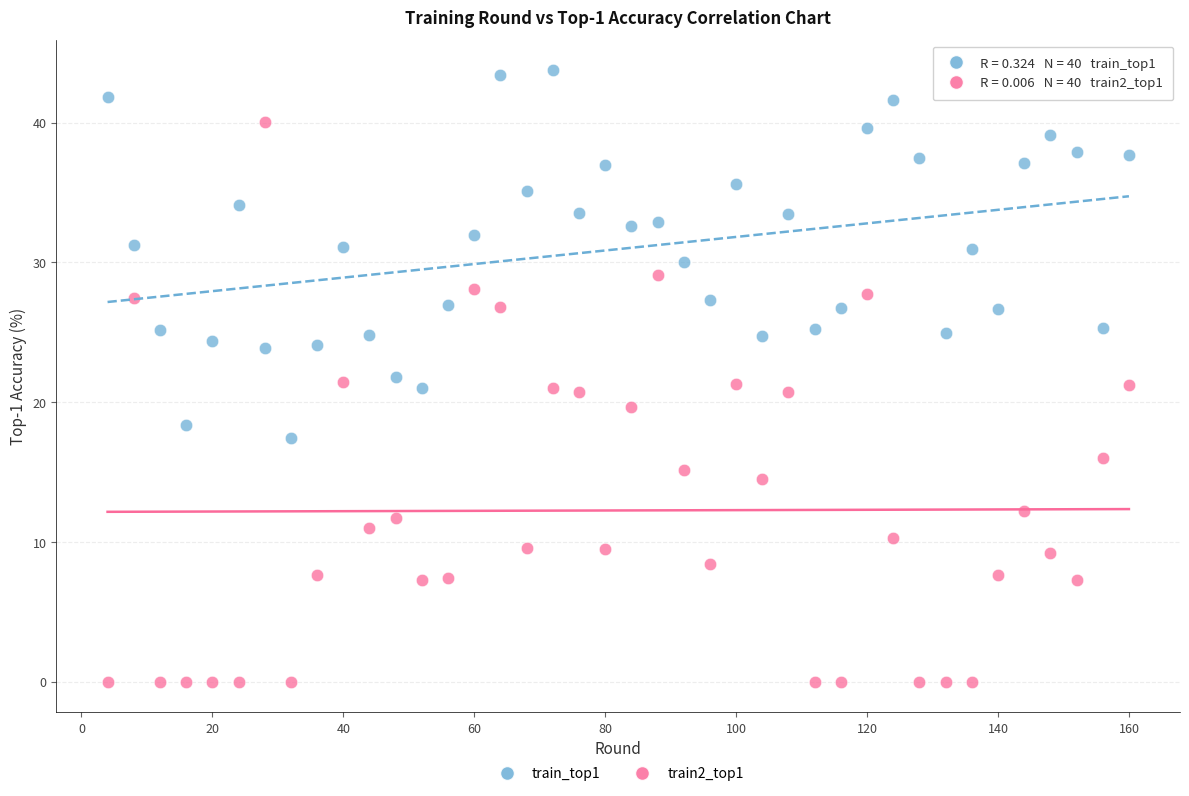

Across all data points, what is the range of X values (max minus min)?

156.0